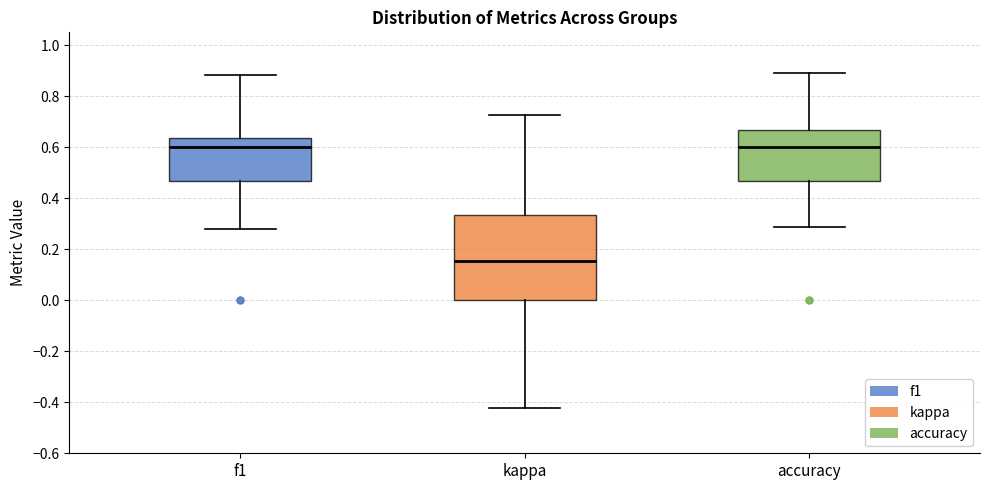

Reading left to right, transcribe this box plot: for each box, give where its median line is, the range the box spans, and where its two whiskers end, as read against the y-axis. The values are not printed on the chart, so give them approximately, as read against the axis.

f1: median 0.60, box 0.46 to 0.64, whiskers 0.28 to 0.88
kappa: median 0.16, box 0.00 to 0.34, whiskers -0.42 to 0.72
accuracy: median 0.60, box 0.46 to 0.66, whiskers 0.28 to 0.88